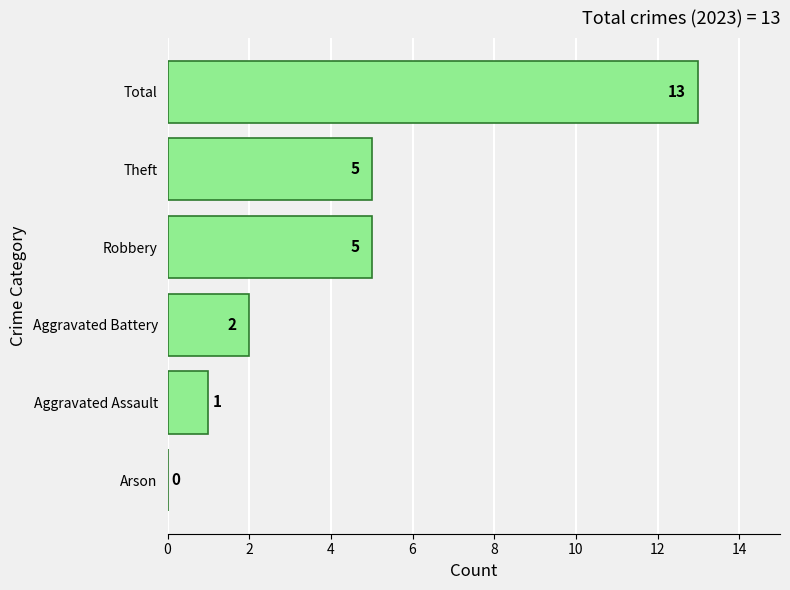

Read the value at Theft.

5